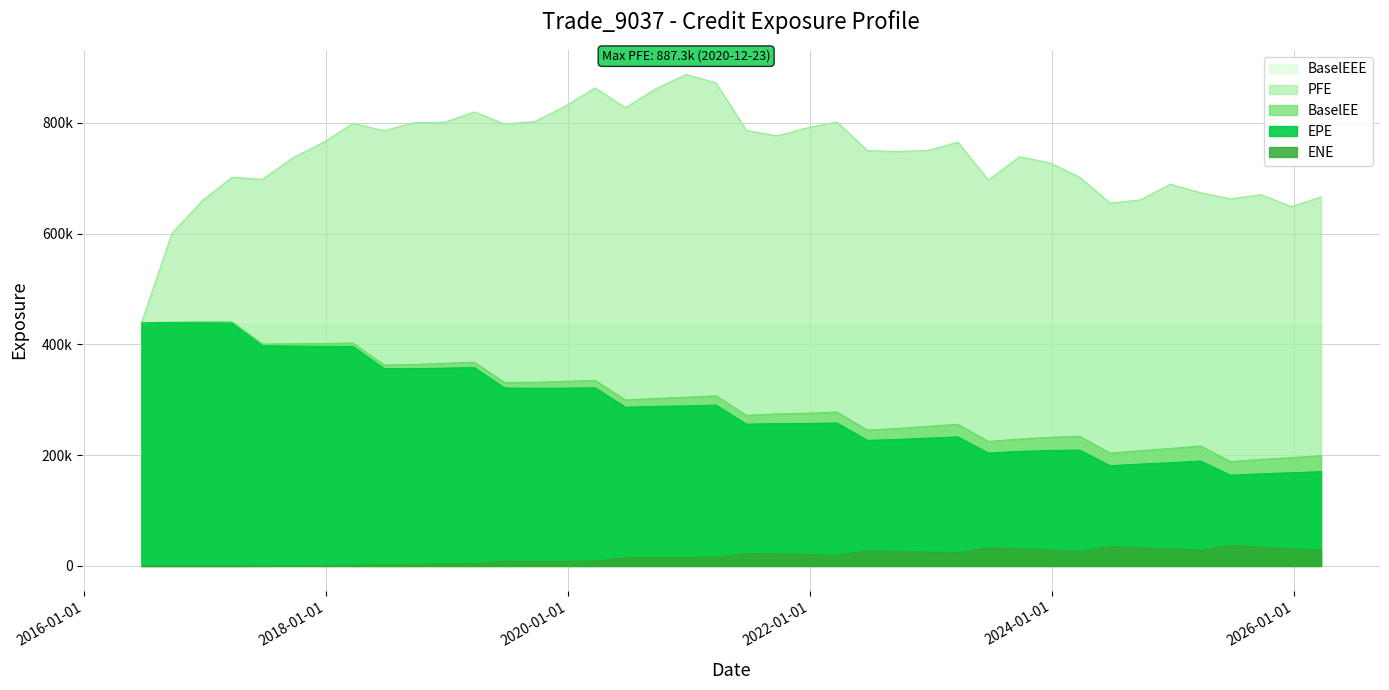

At which category is the sum across all series the highest?

2018-03-23